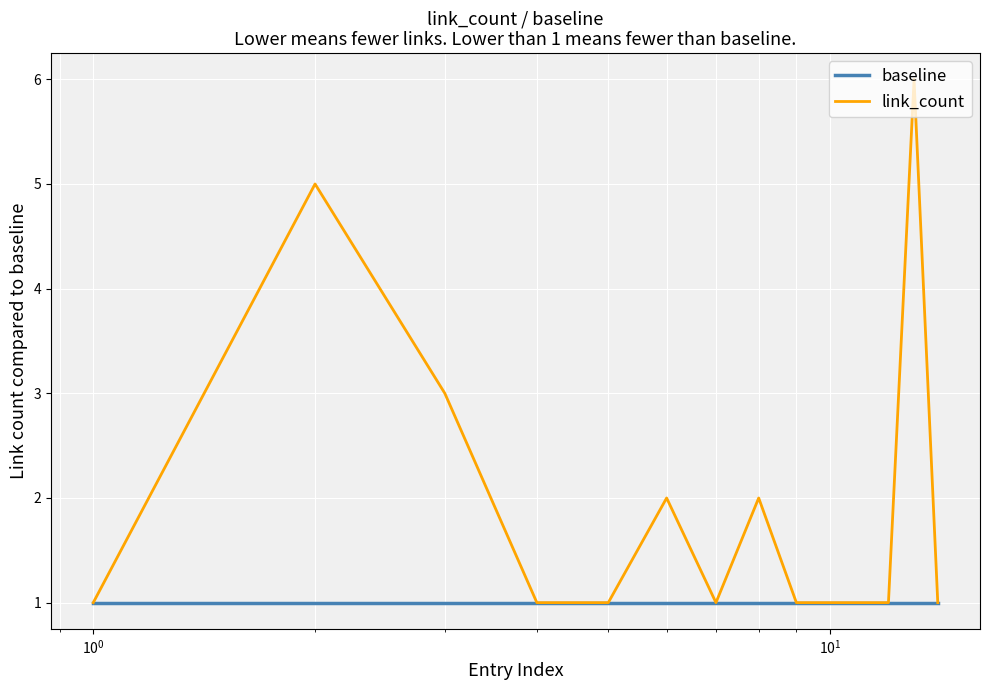

Rank the series by their average value, from lowest to highest.

baseline, link_count